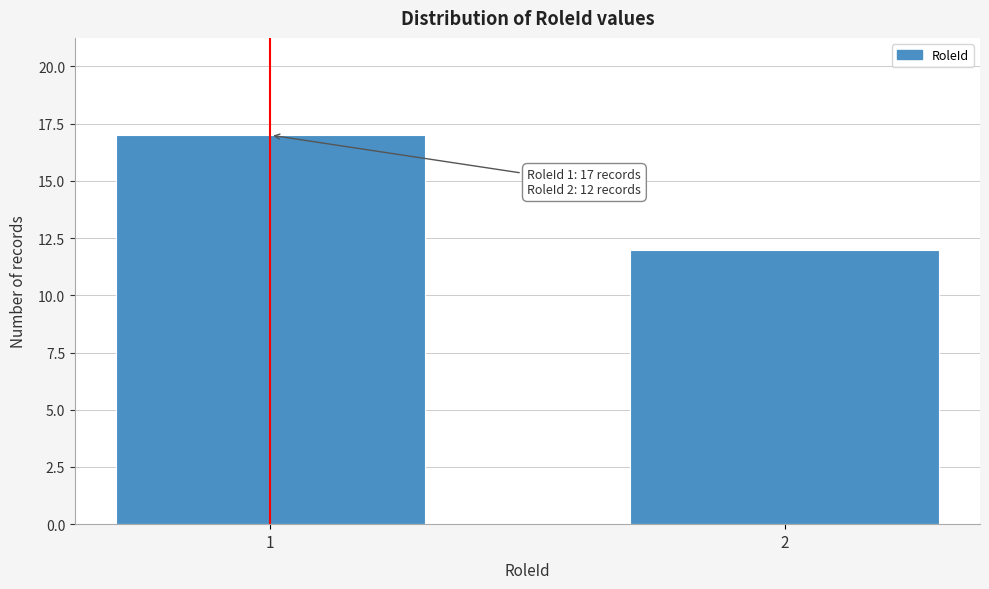

Reading right to left, transcribe all the data shown in this chart.

12	17